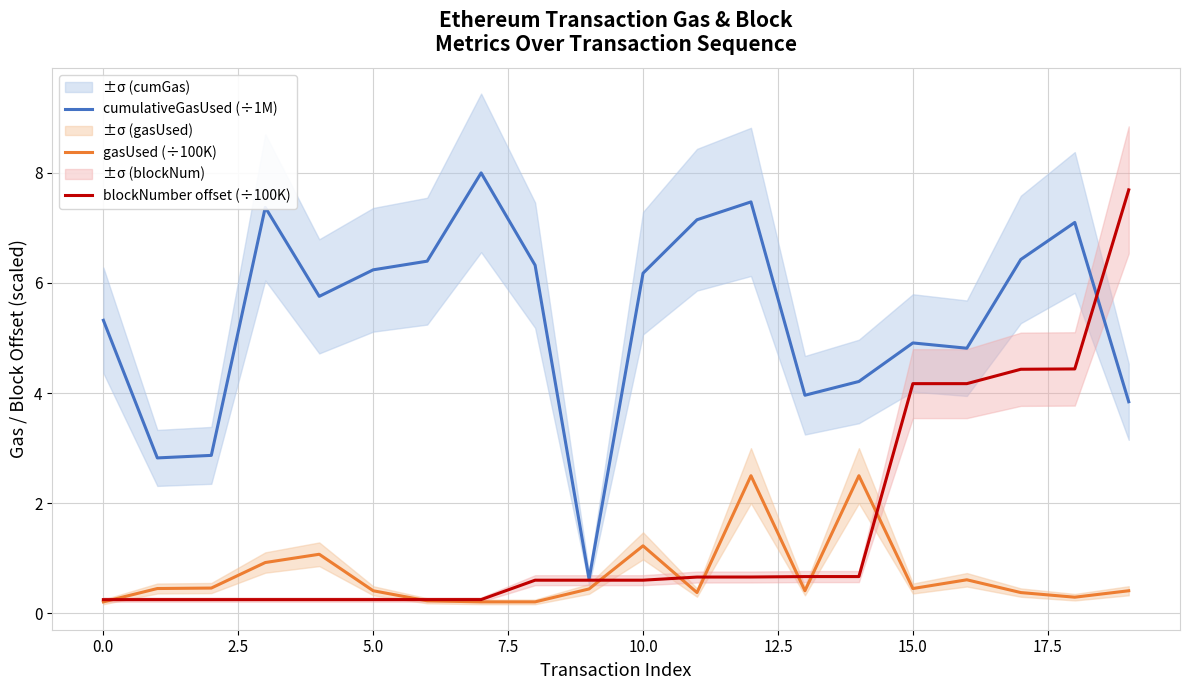

How many interior local peaks does the gasUsed (÷100K) series have?

5